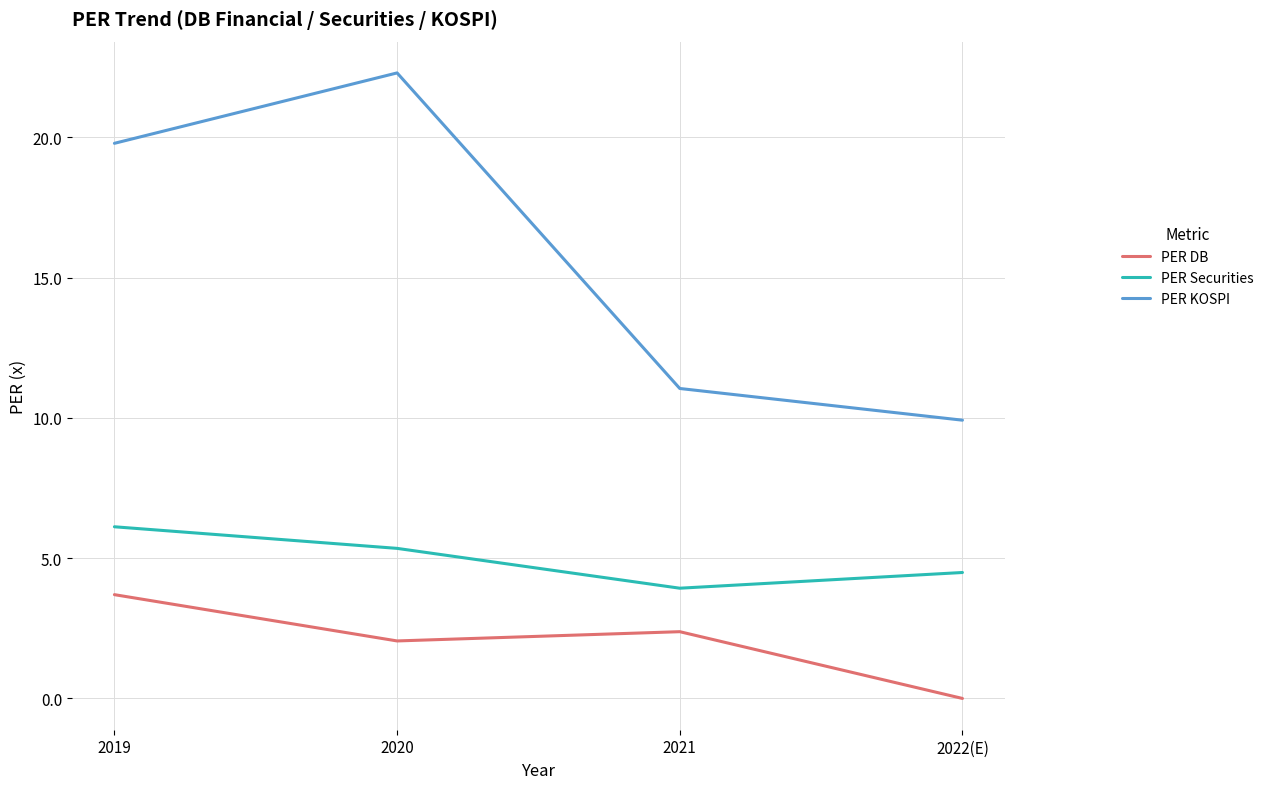

What position from the left is 2019?

1